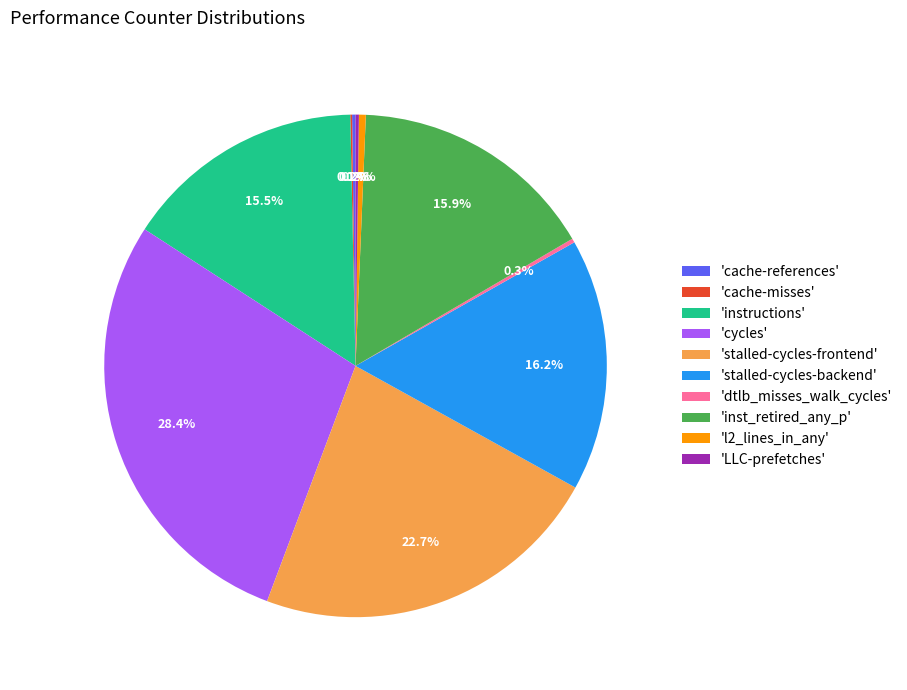

What portion of the pie excludes 'stalled-cycles-frontend'?

77.3%